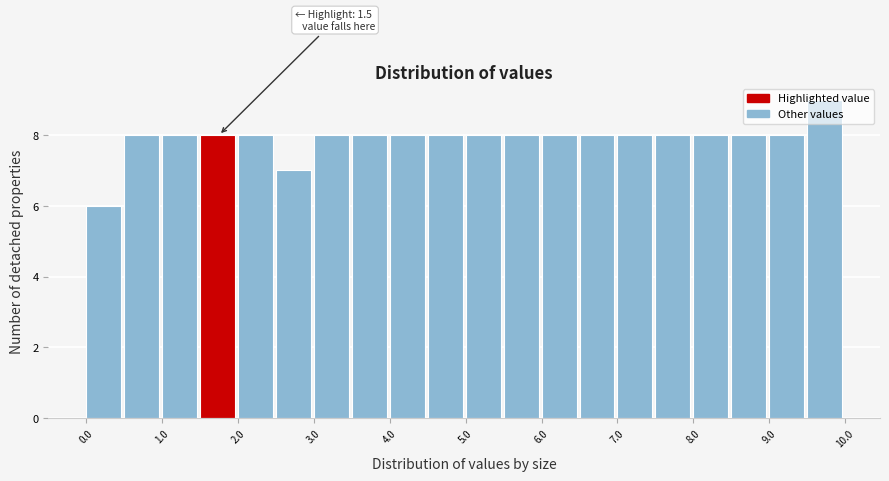

Over which range of the x-axis is the bar tallest?

9.5 to 10.0